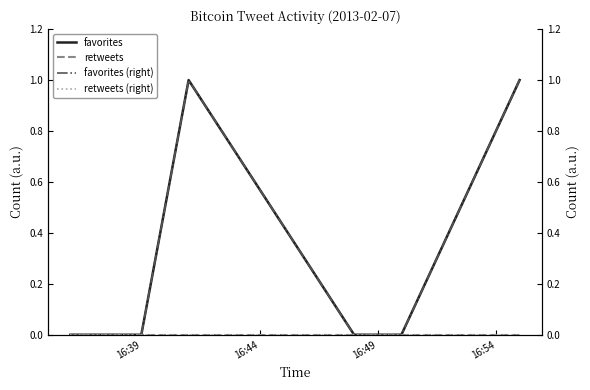

Which category has the lowest value across all series?

16:39